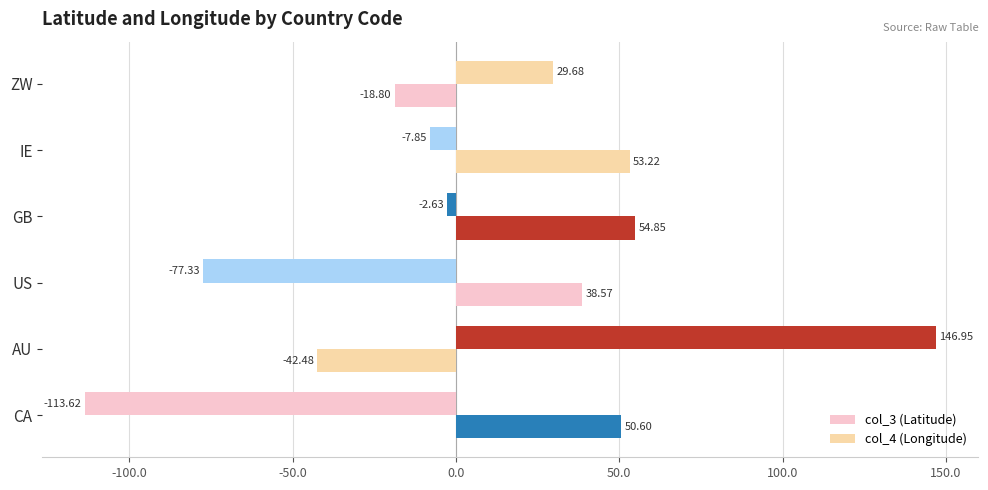

How many data points in col_3 (Latitude) are less than 50?

3